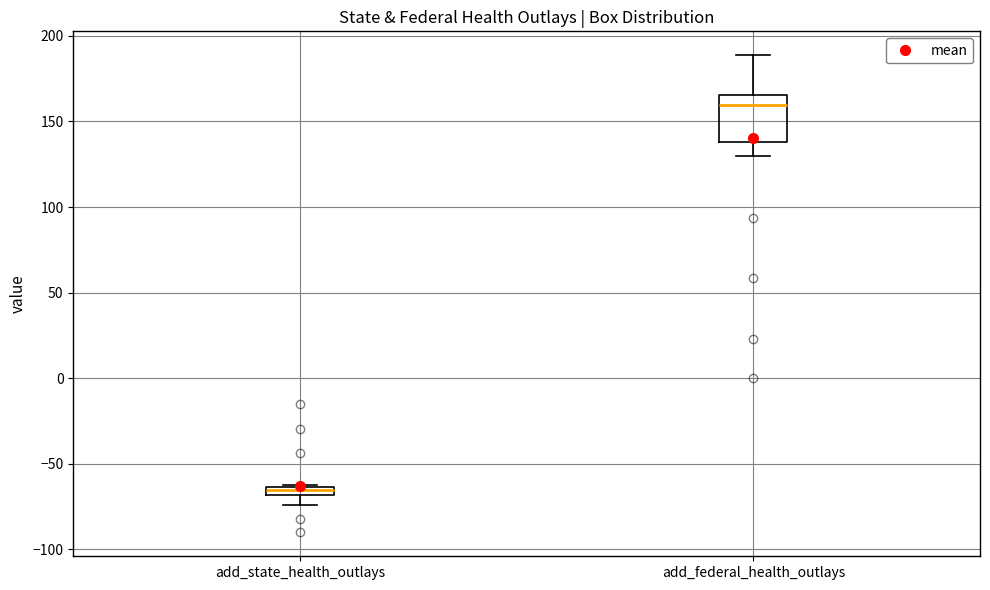

Where is the upper edge of the box for add_state_health_outlays on the y-axis? The values are not printed on the chart, so give them approximately, as read against the axis.

-65